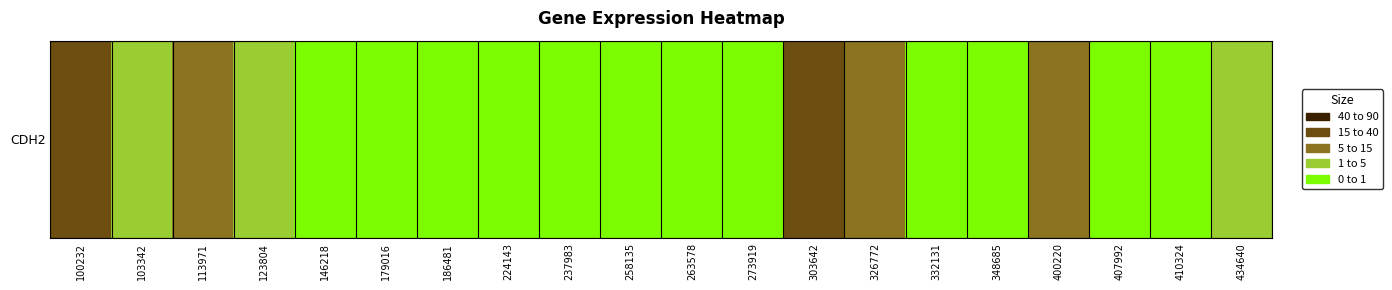

List the labels in order of value, smallest first.

179016, 186481, 258135, 263578, 332131, 407992, 146218, 273919, 237983, 224143, 410324, 348685, 103342, 434640, 123804, 113971, 400220, 326772, 100232, 303642